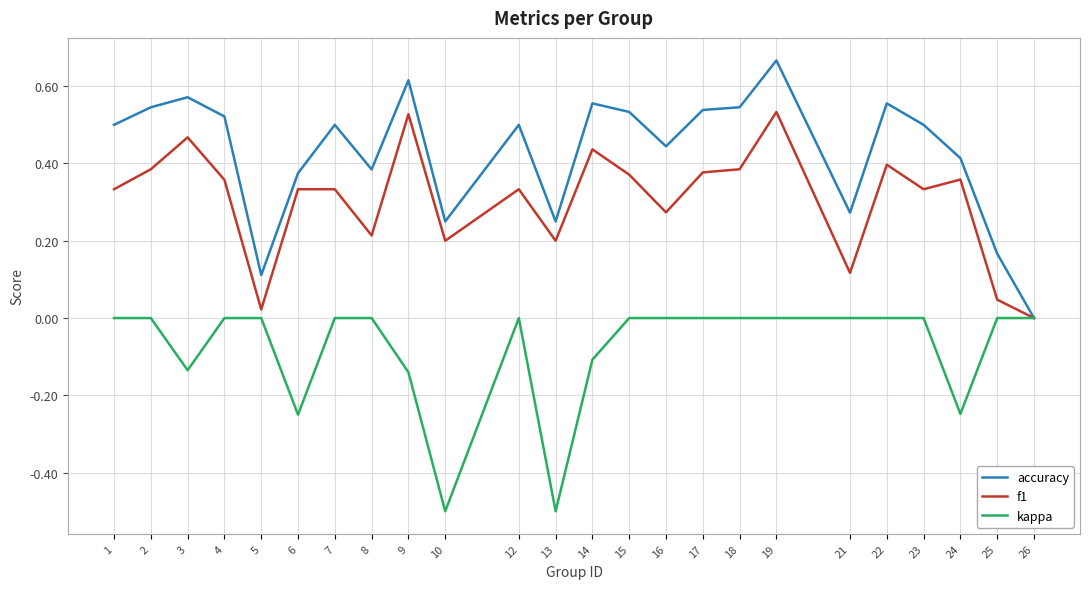

At which category is the sum across all series the highest?

19